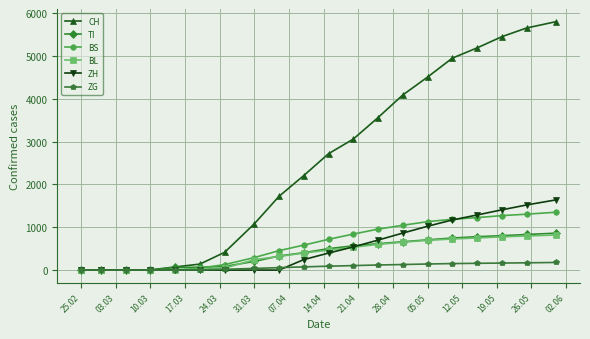

How many data points in ZG are less than 91?

10